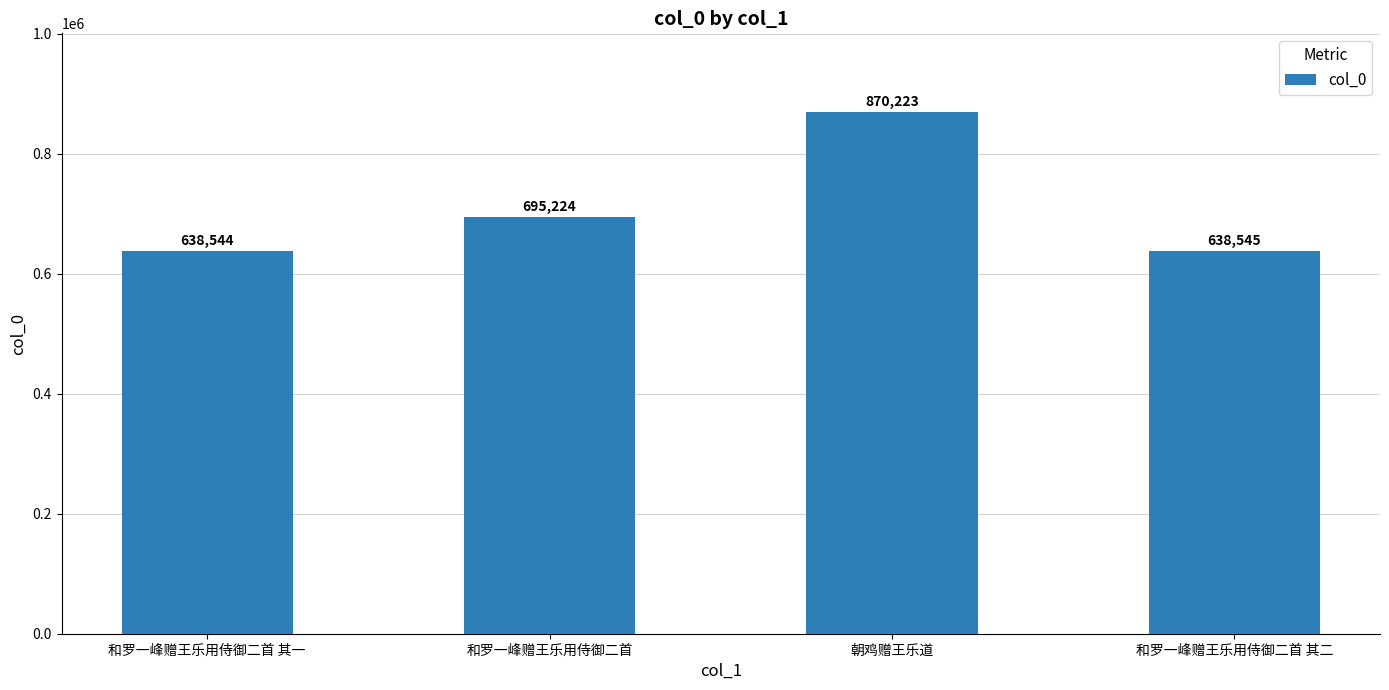

List the labels in order of value, smallest first.

和罗一峰赠王乐用侍御二首 其一, 和罗一峰赠王乐用侍御二首 其二, 和罗一峰赠王乐用侍御二首, 朝鸡赠王乐道